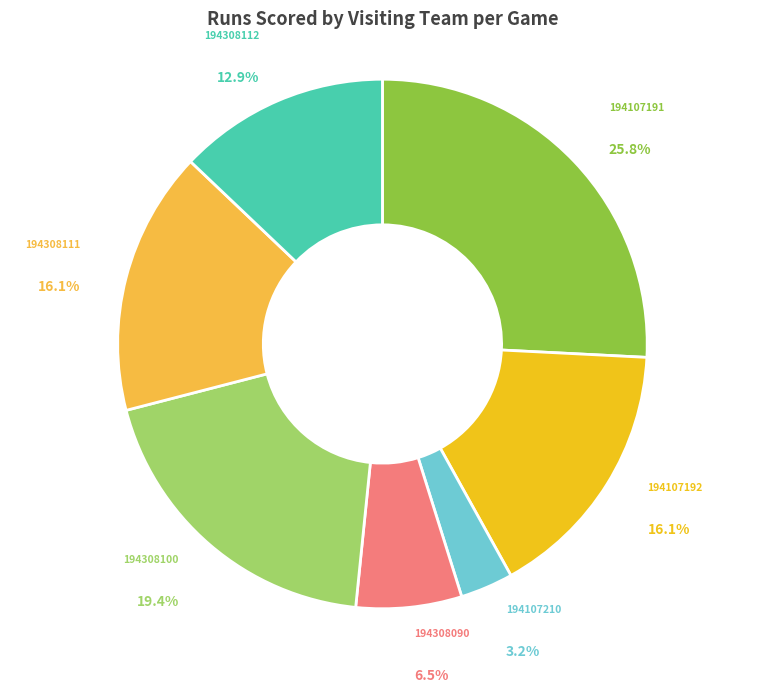

Does any single category account for the majority?

No